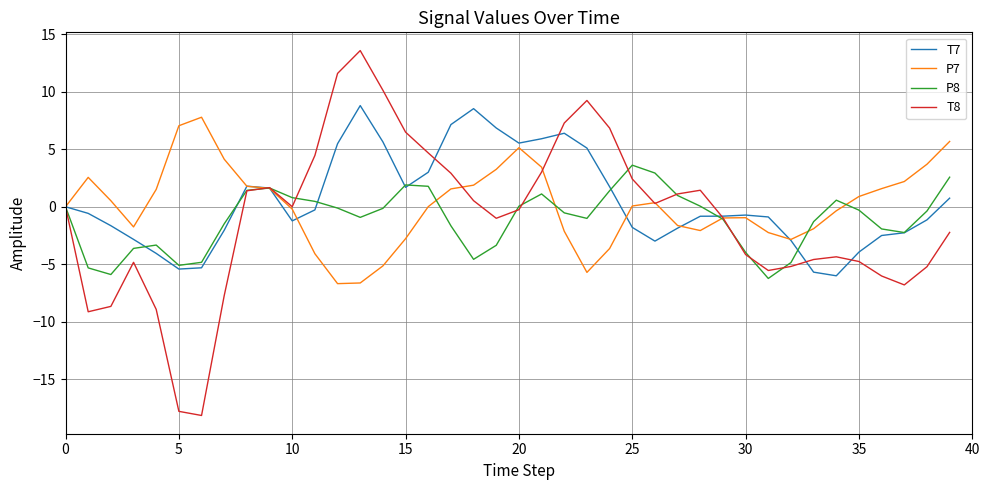

Which series has the largest range (max minus min)?

T8